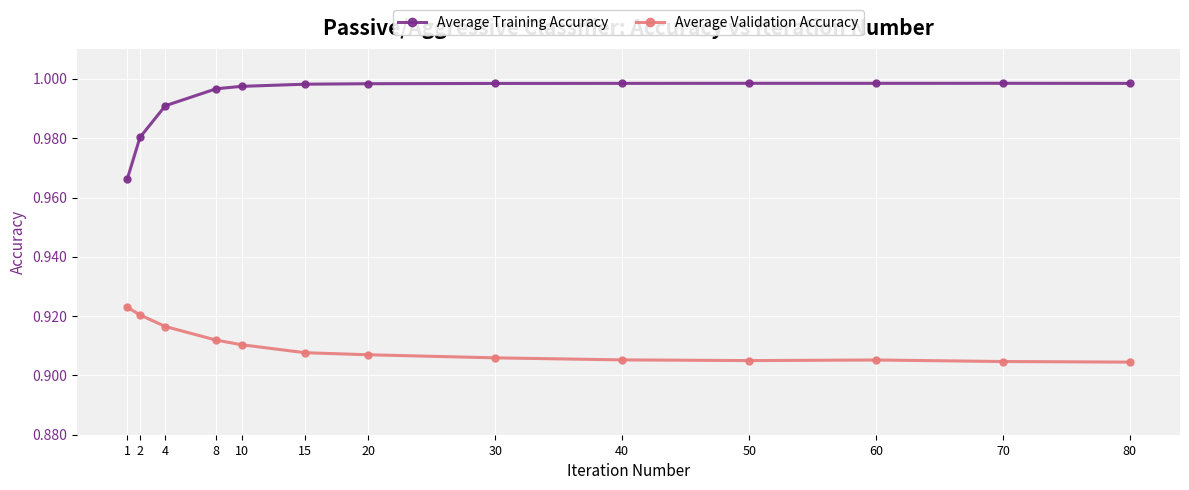

How many distinct data groups are displayed?

2